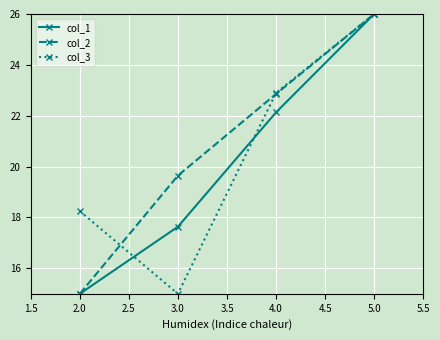

Rank the categories by col_2 value from lowest to highest.

2.0, 3.0, 4.0, 5.0